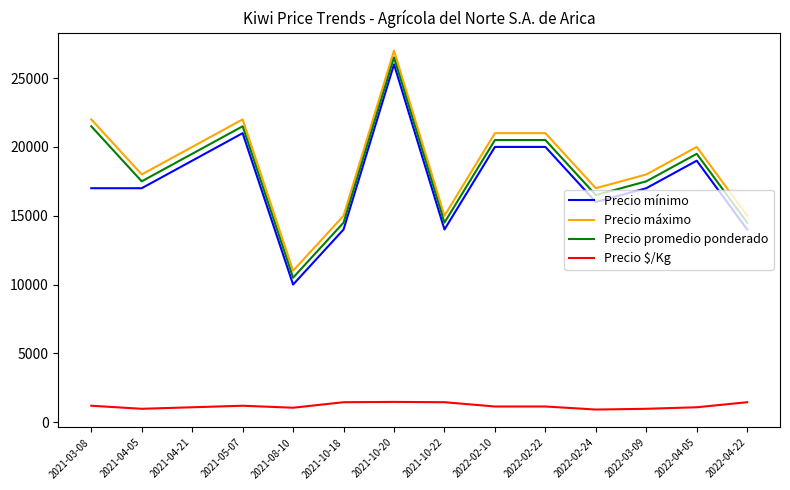

How many lines are shown in the chart?

4